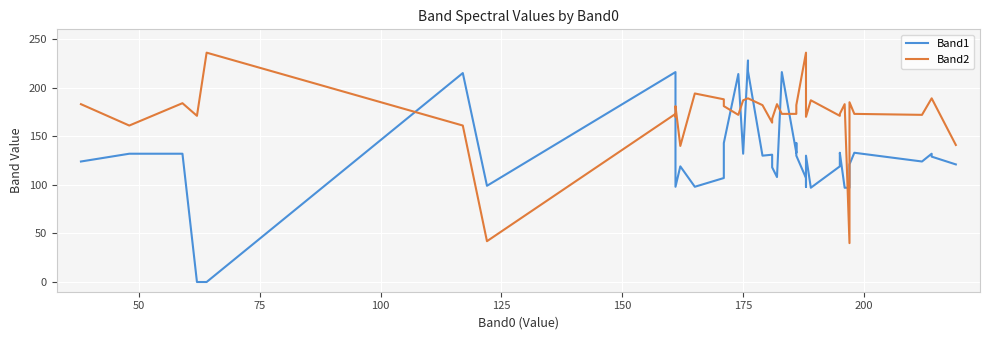

What are all the series names shown in the legend?

Band1, Band2